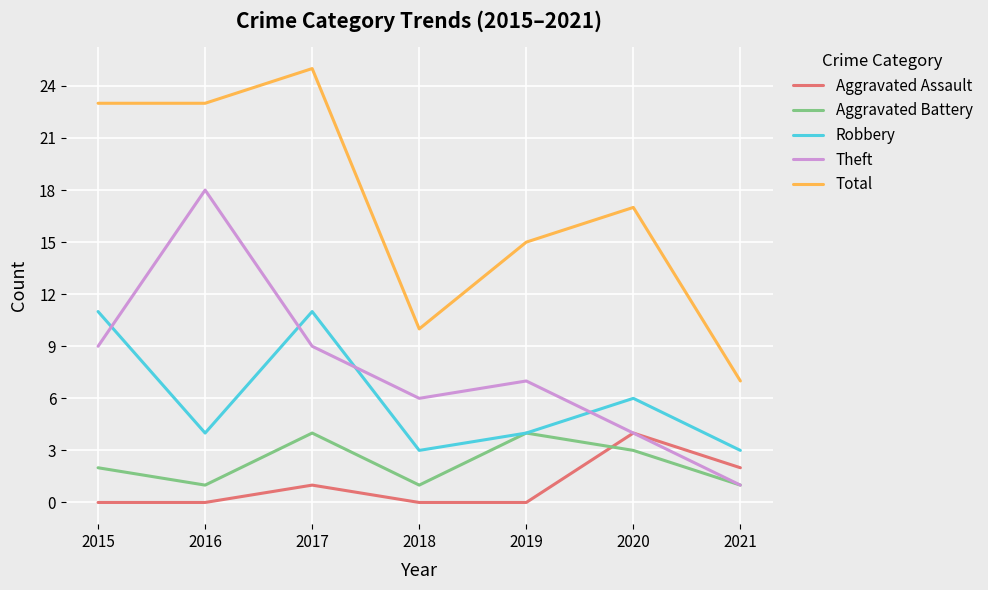

What is the highest value of the Theft series?

18